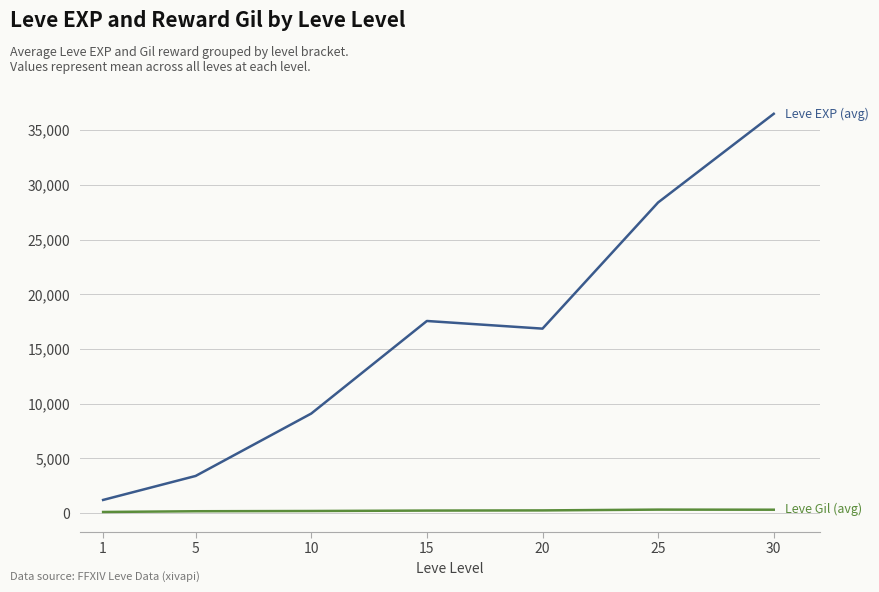

What is the maximum value shown in the chart?

36492.5